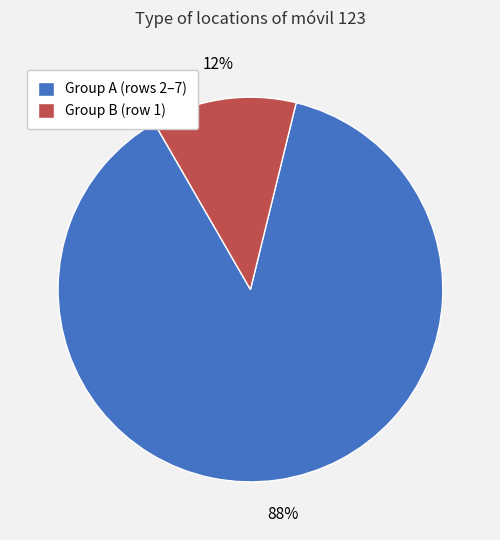

Is it true that Group A (rows 2–7) is 99% of the pie?

False